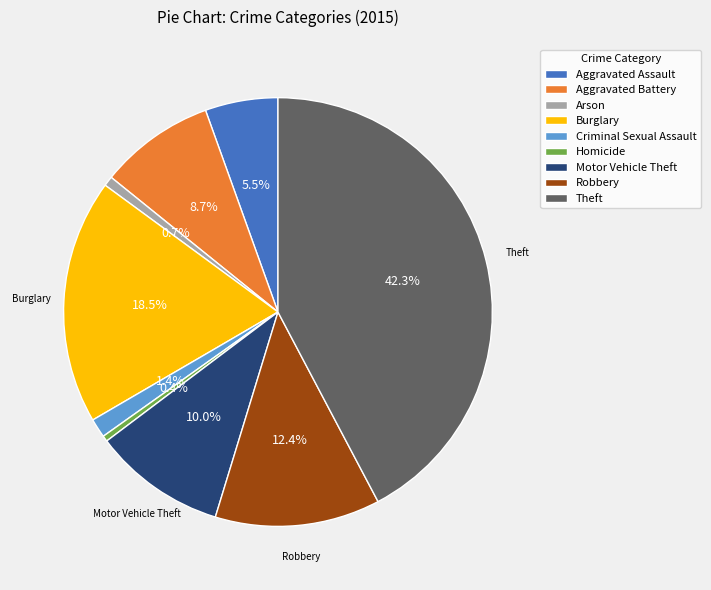

How many segments does this pie chart have?

9